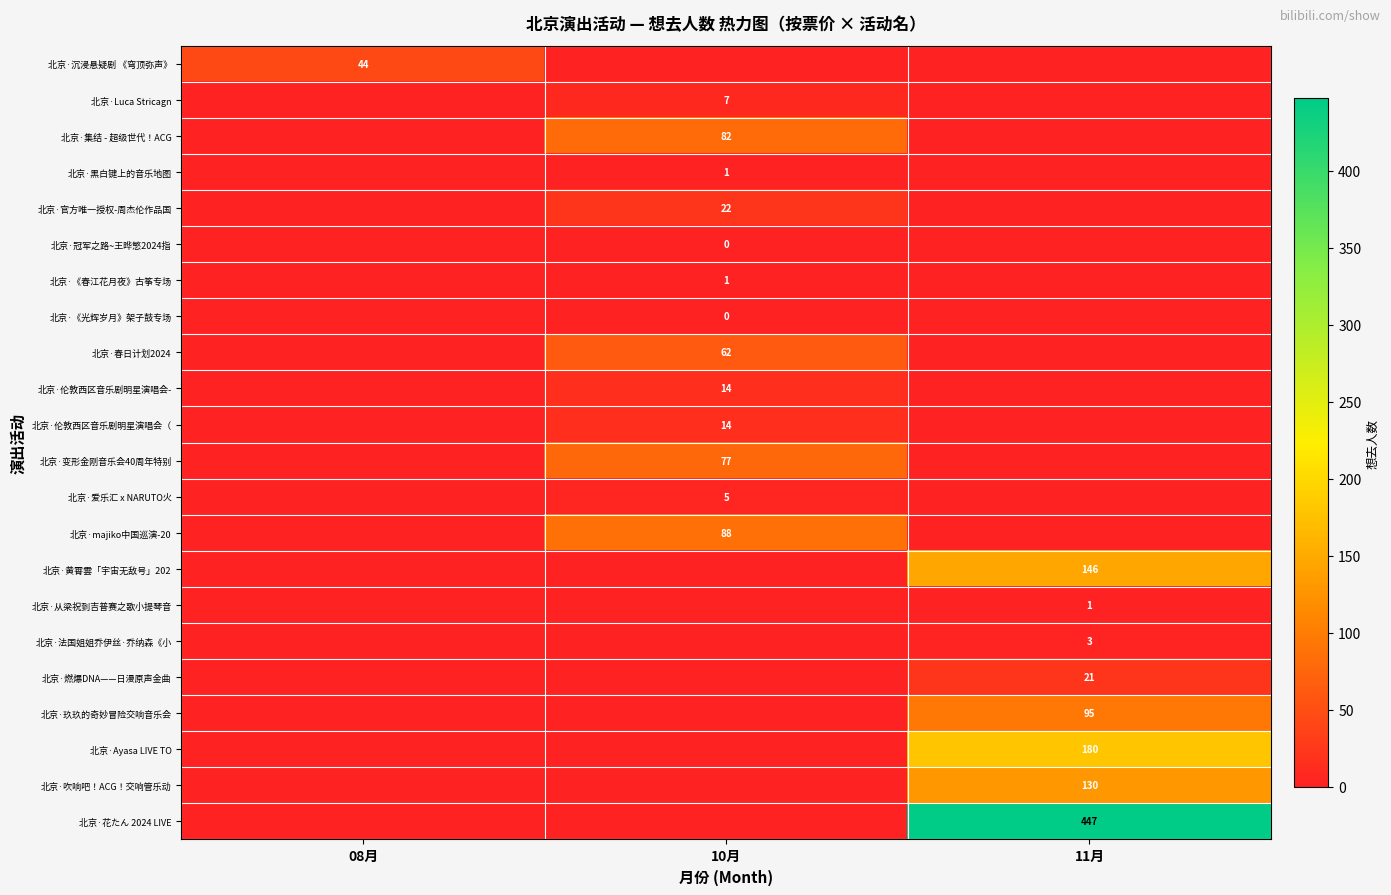

The value of 北京·伦敦西区音乐剧明星演唱会（ at 10月 is 7. True or false?

False